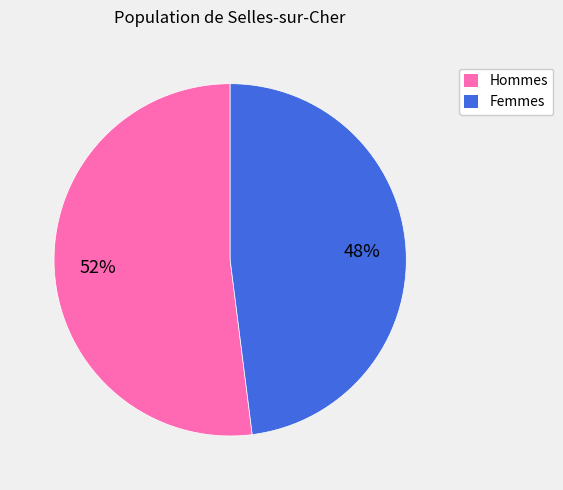

Is there any slice that represents more than half of the pie?

Yes